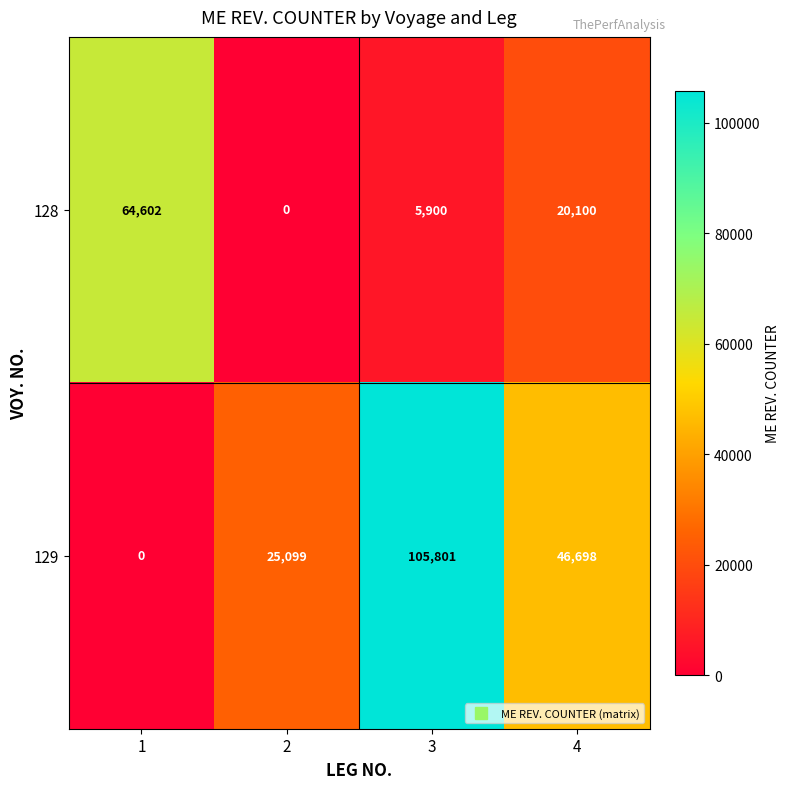

Count the 129 values in the range 25099 to 105801.

3